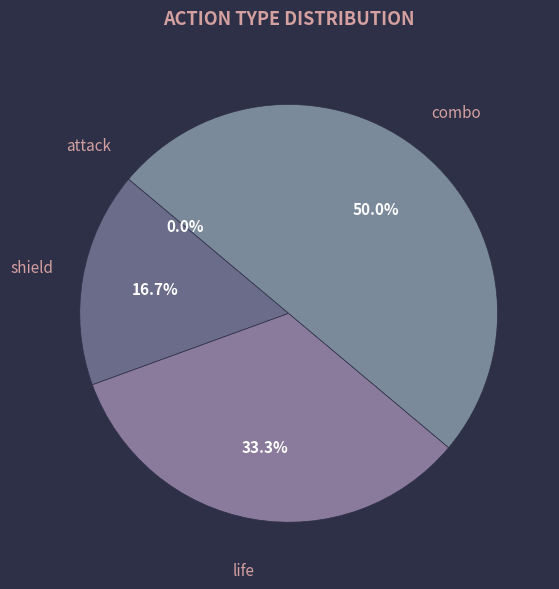

To the nearest percent, what percentage of the pie is life?

33%